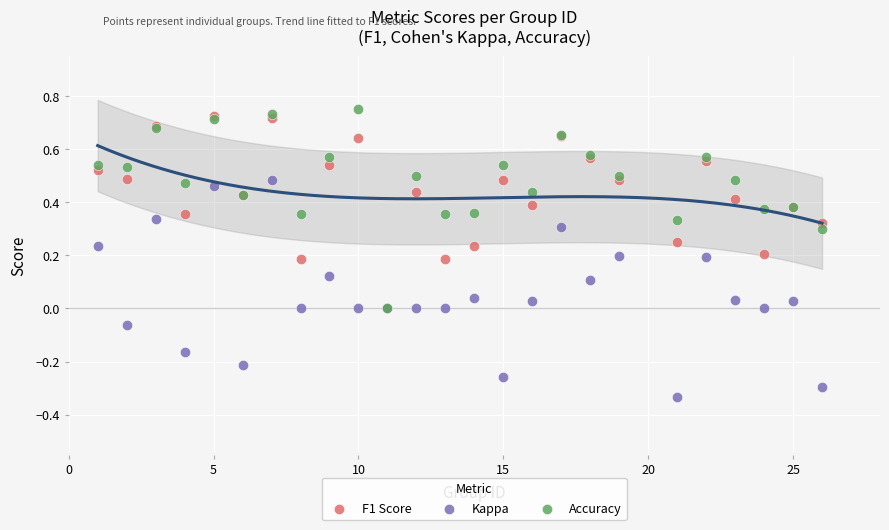

What are all the series names shown in the legend?

F1 Score, Kappa, Accuracy